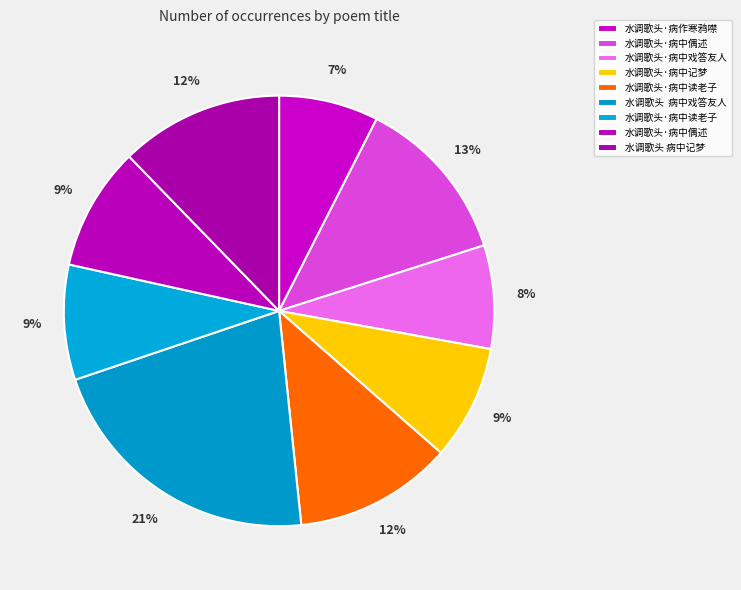

How many slices are in this pie chart?

9